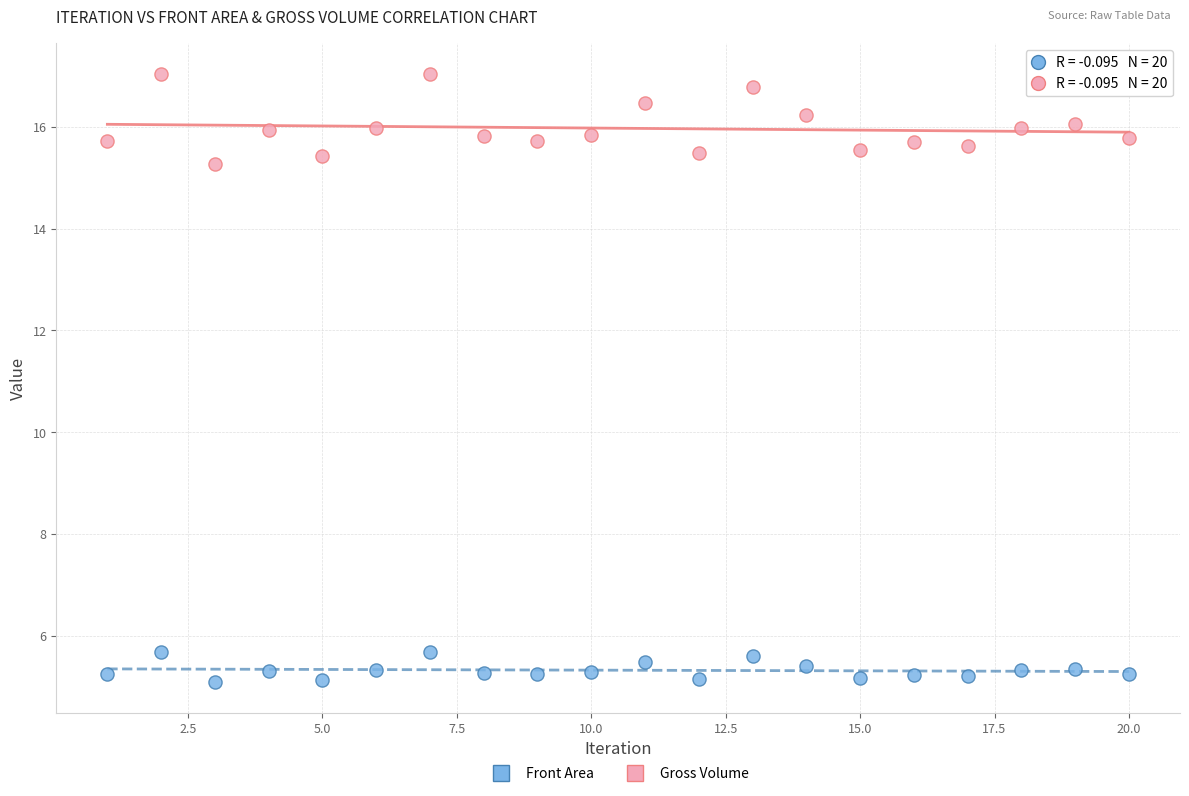

Across all data points, what is the range of X values (max minus min)?

19.0